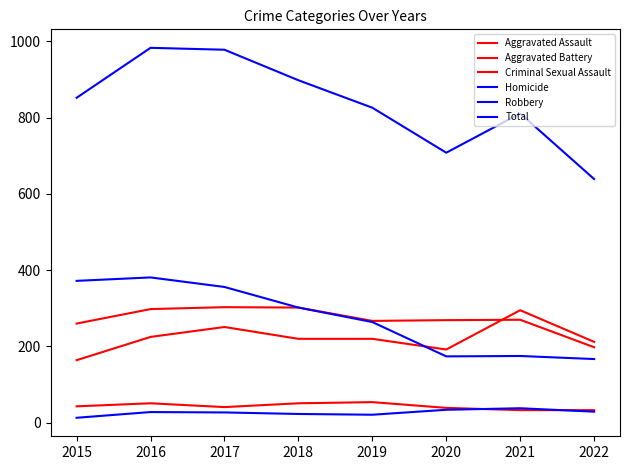

Is this an area chart (filled region under the line)?

No